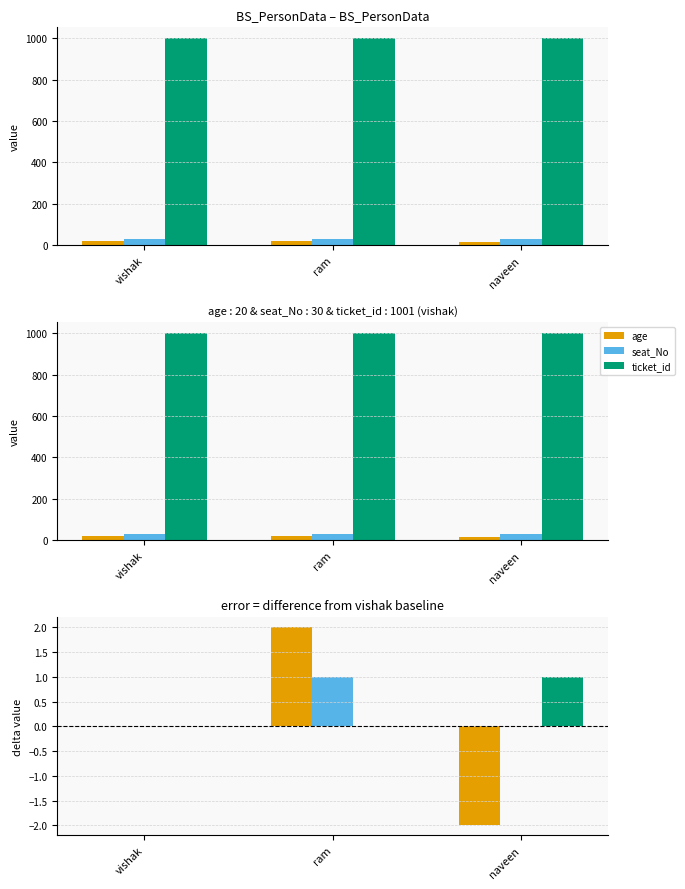

The seat_No series shows 0 at vishak. True or false?

True